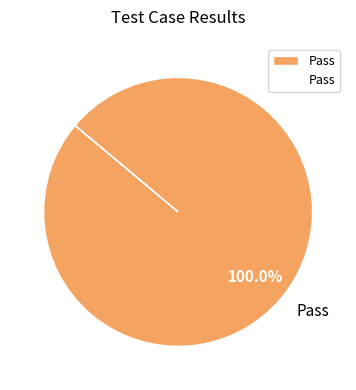

Does any single category account for the majority?

Yes